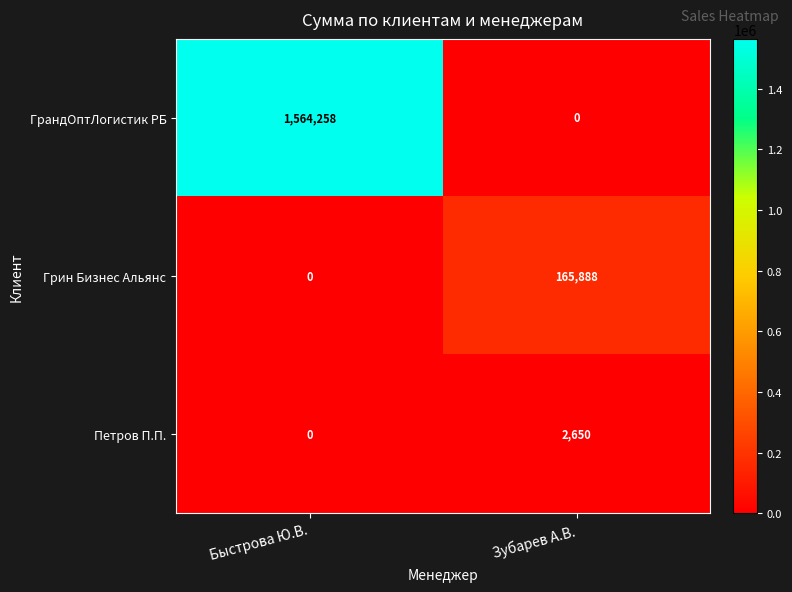

Is it true that Грин Бизнес Альянс equals 165888 at Зубарев А.В.?

True